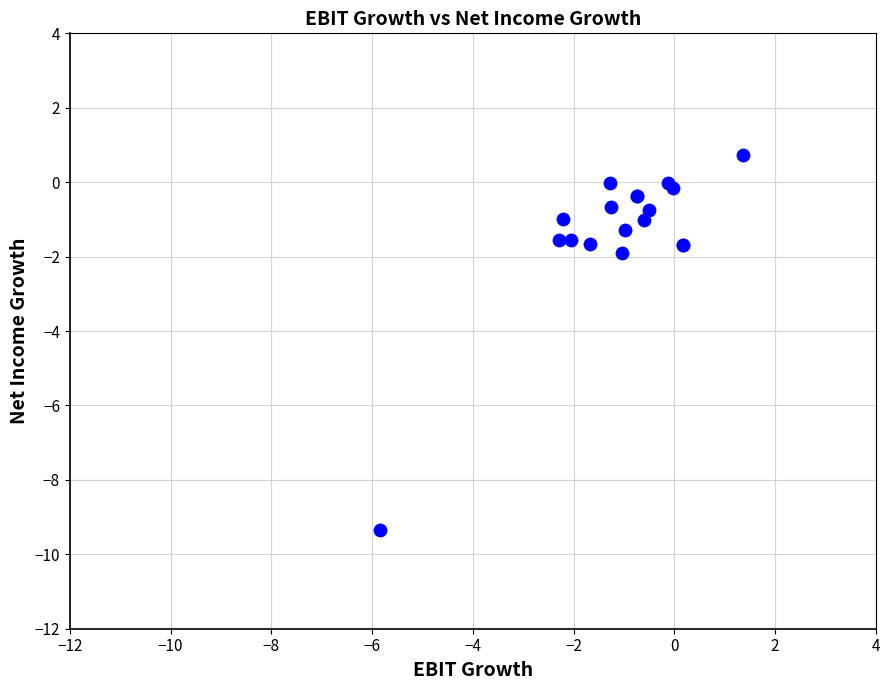

What Y value in the scatter plot is closest to -4?

-1.9